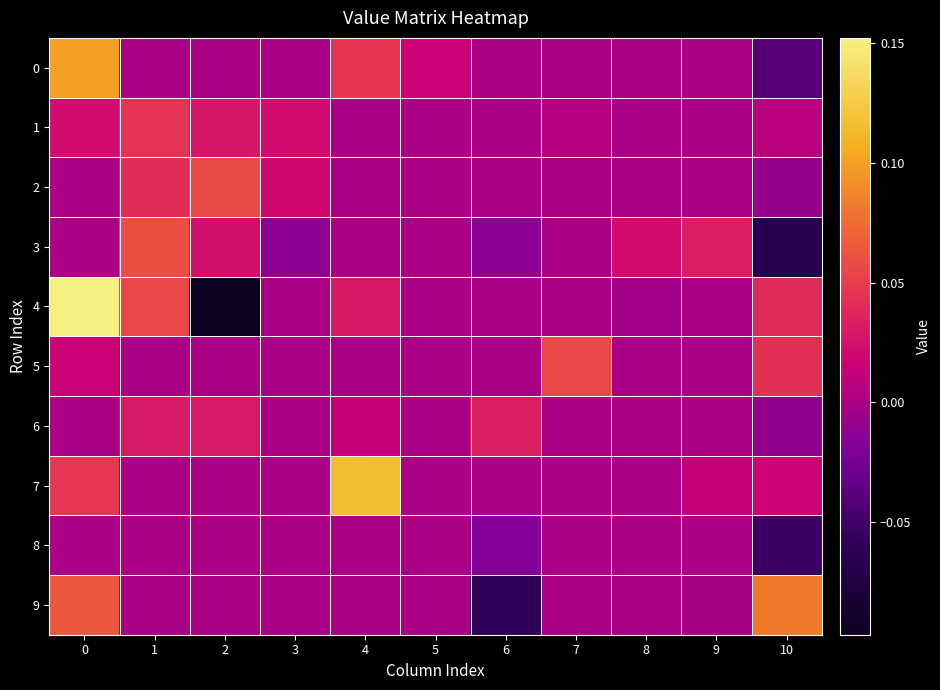

List the series in order of their peak value, highest first.

4, 7, 0, 9, 3, 2, 5, 1, 6, 8